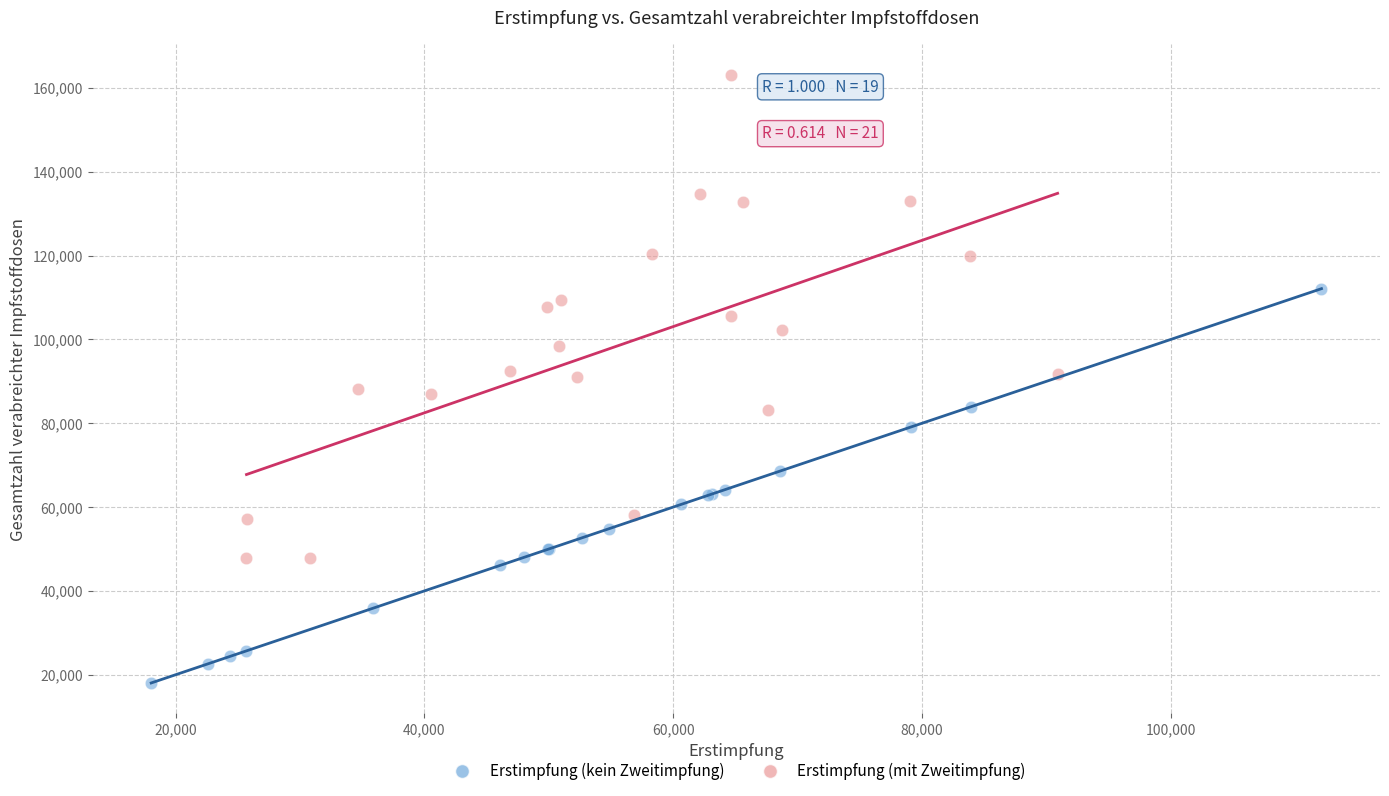

Which series reaches the maximum Y coordinate?

Erstimpfung (mit Zweitimpfung)